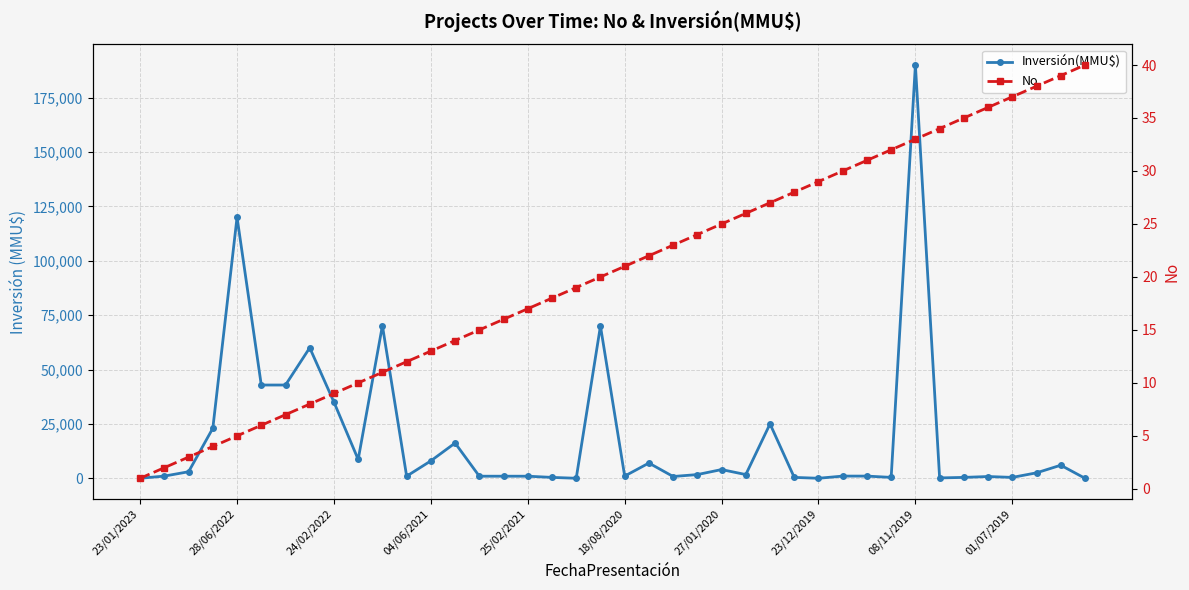

What is the sum of all No values?

820